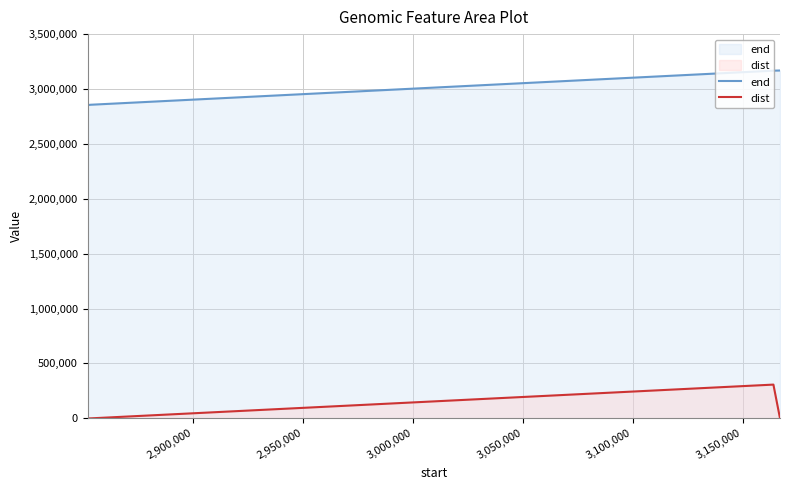

What is the maximum value for end?

3168477